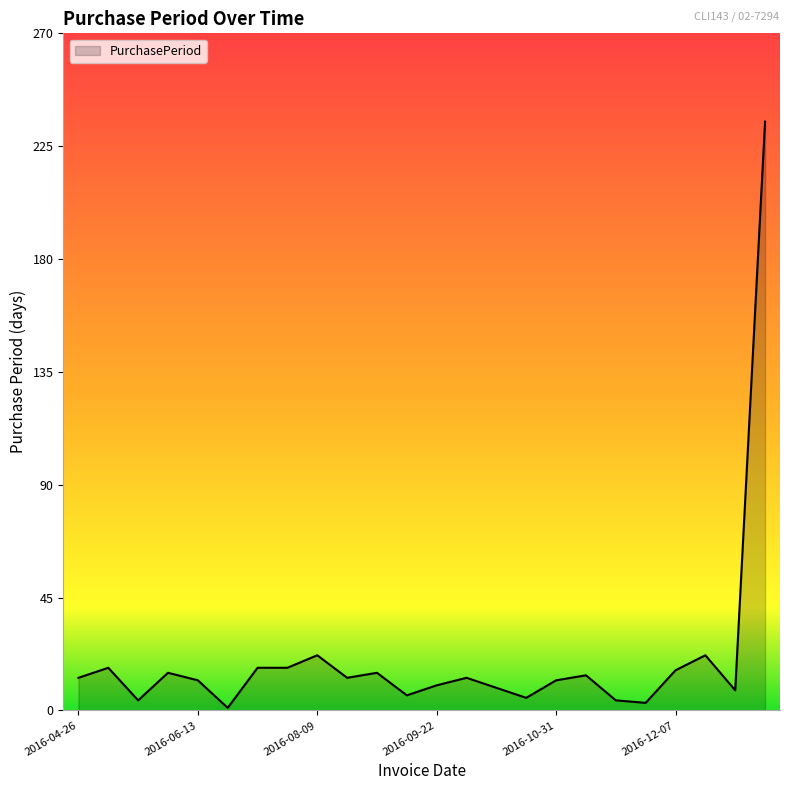

What is the maximum value shown in the chart?

235